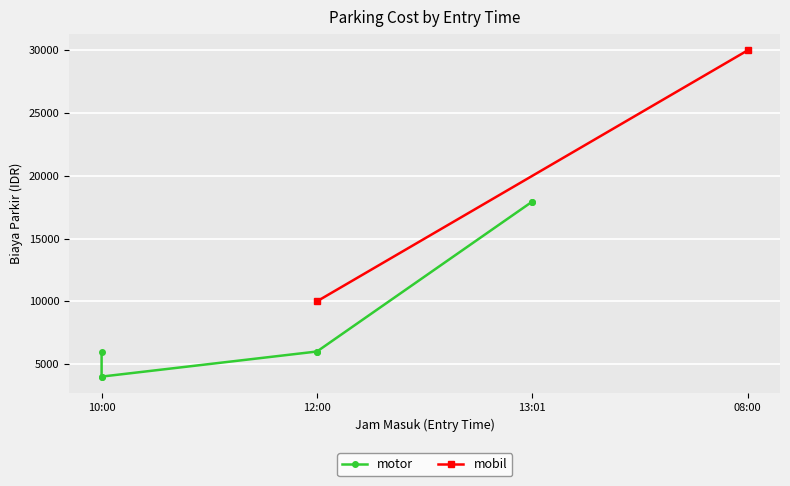

Which label corresponds to the largest value in the chart?

y_mobil